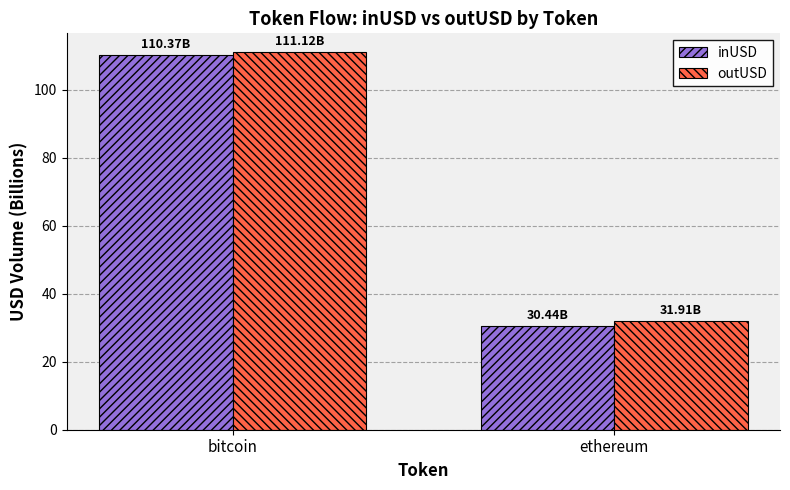

What is the spread (max minus min) of values at bitcoin?

0.8